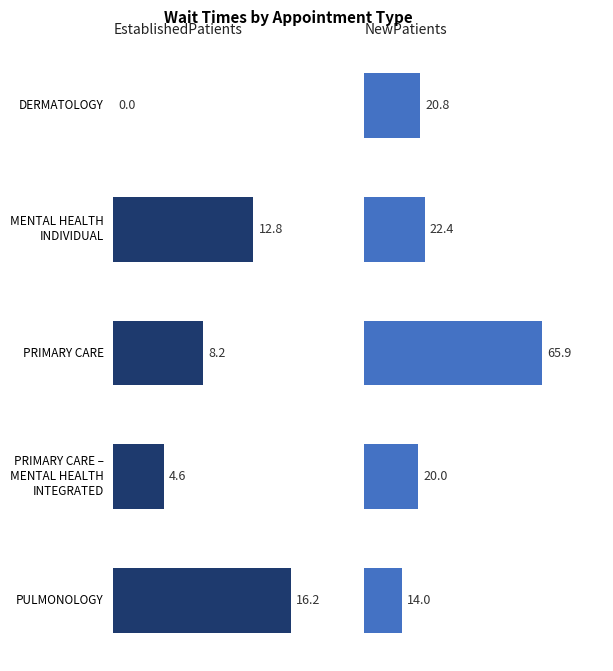

How many bars are there in total?

10